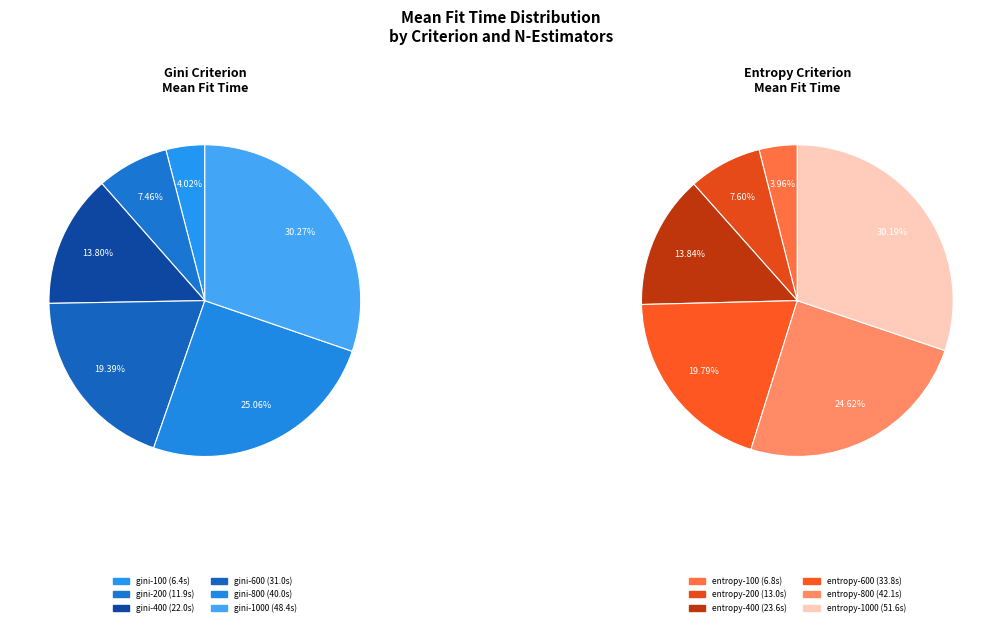

Rank the categories by value from highest to lowest.

entropy-1000, gini-1000, entropy-800, gini-800, entropy-600, gini-600, entropy-400, gini-400, entropy-200, gini-200, entropy-100, gini-100